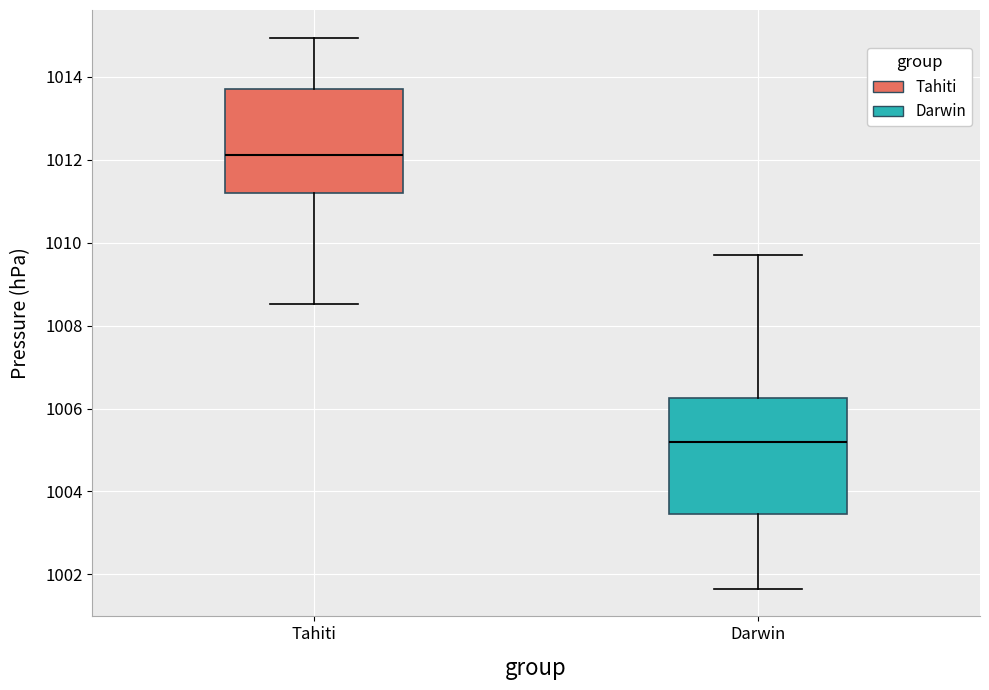

Reading left to right, transcribe this box plot: for each box, give where its median line is, the range the box spans, and where its two whiskers end, as read against the y-axis. The values are not printed on the chart, so give them approximately, as read against the axis.

Tahiti: median 1012.2, box 1011.2 to 1013.8, whiskers 1008.6 to 1015.0
Darwin: median 1005.2, box 1003.4 to 1006.2, whiskers 1001.6 to 1009.8